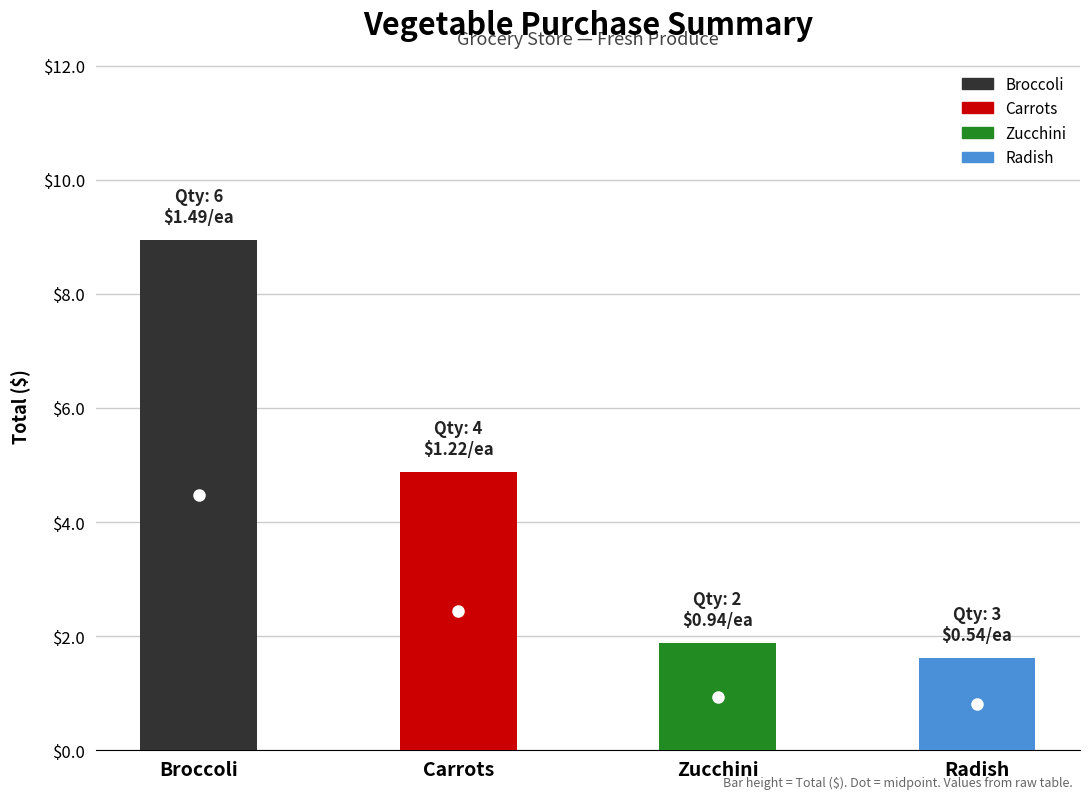

What is the greatest value displayed?

8.9